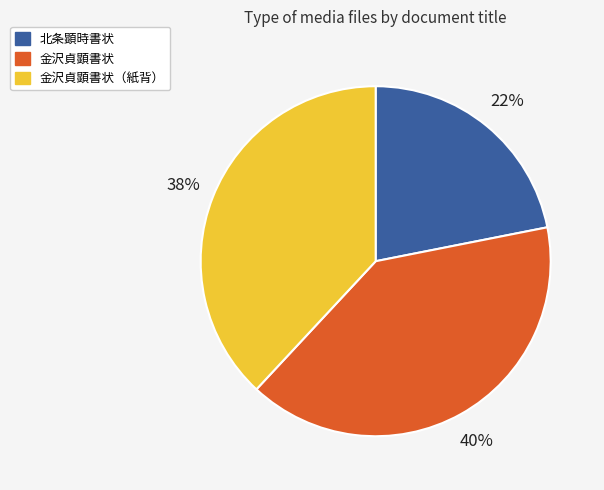

Which category has the smallest portion of the pie?

北条顕時書状